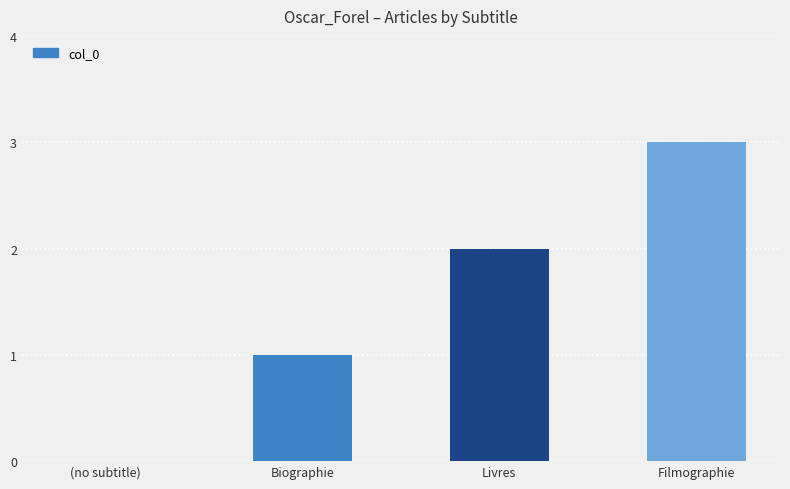

Does the chart contain stacked bars?

No